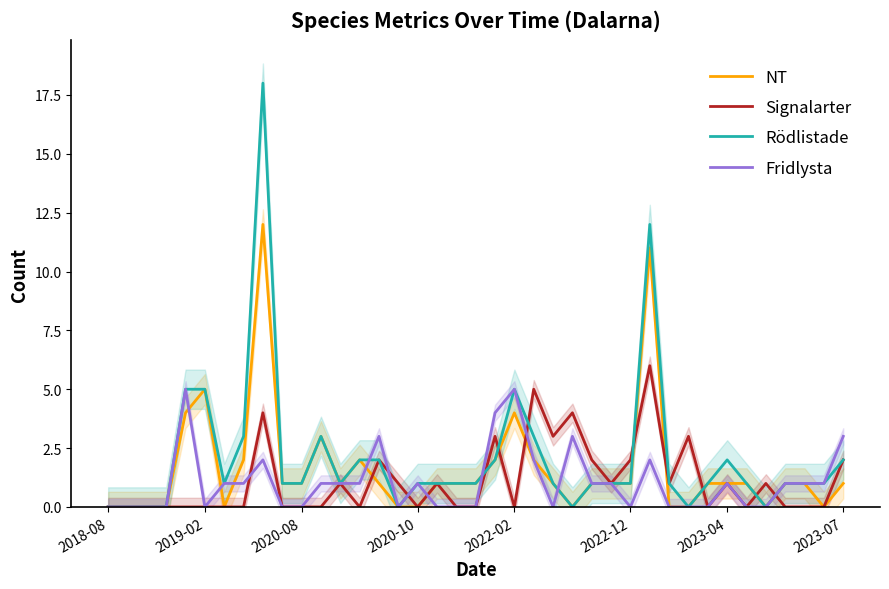

What is the approximate value of Signalarter at 8?

4